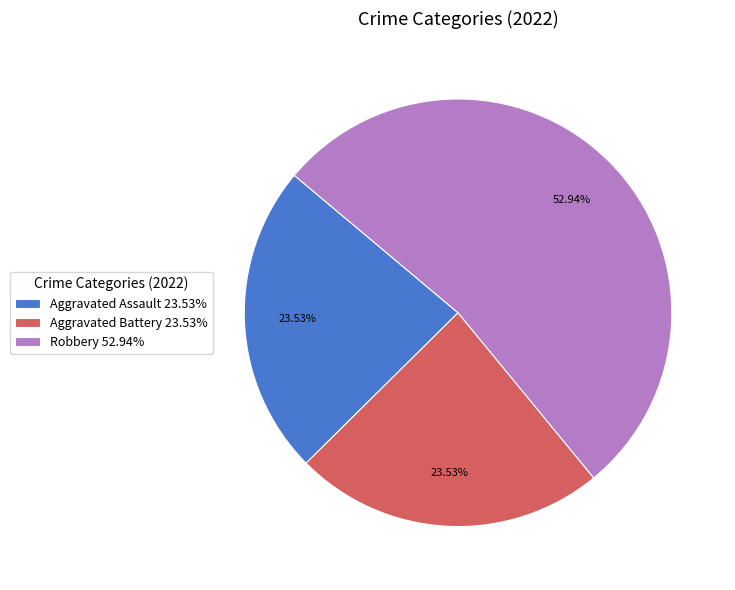

Is the sum of Robbery 52.94% and Aggravated Battery 23.53% greater than half?

Yes